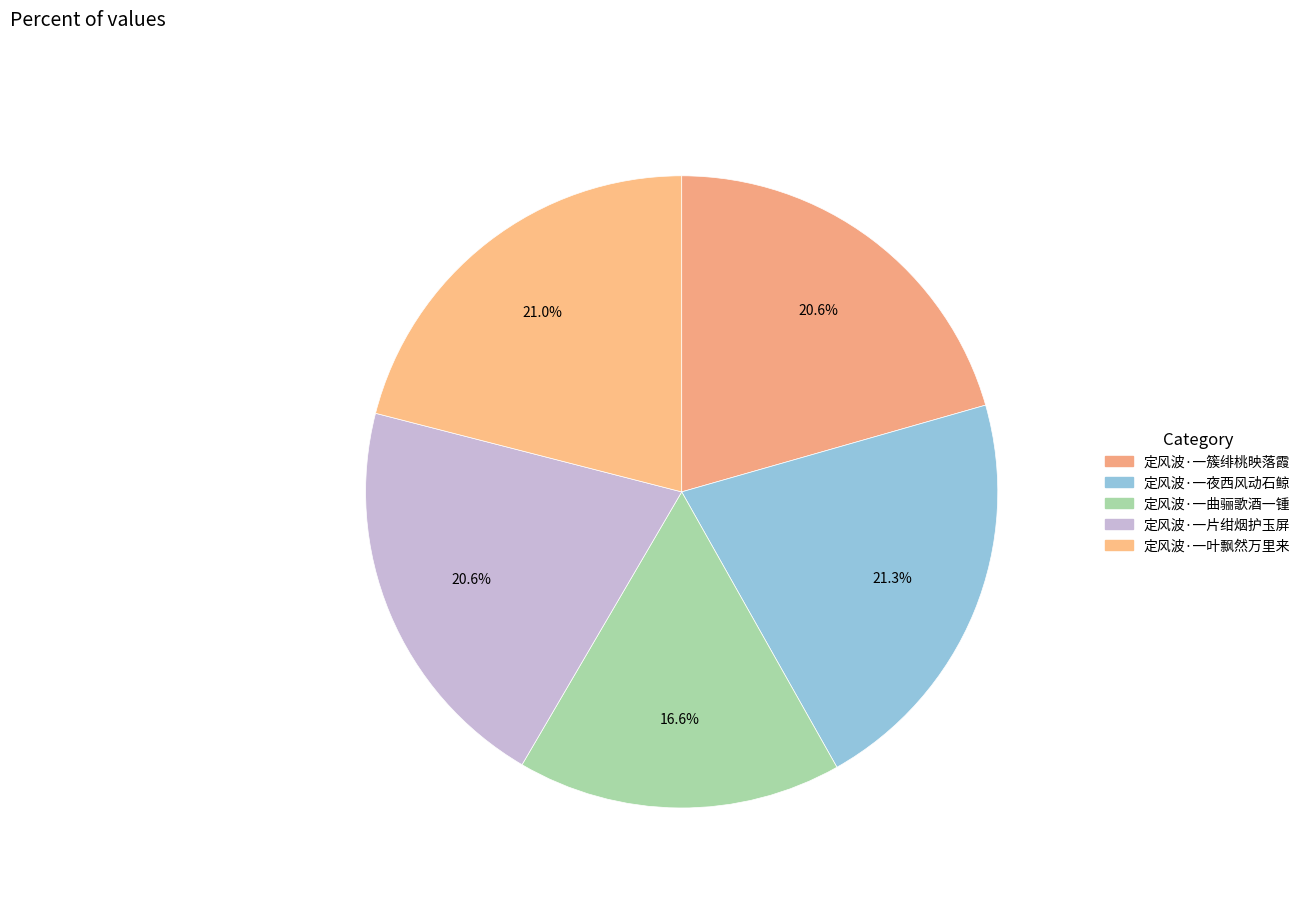

Count the number of slices in the pie.

5